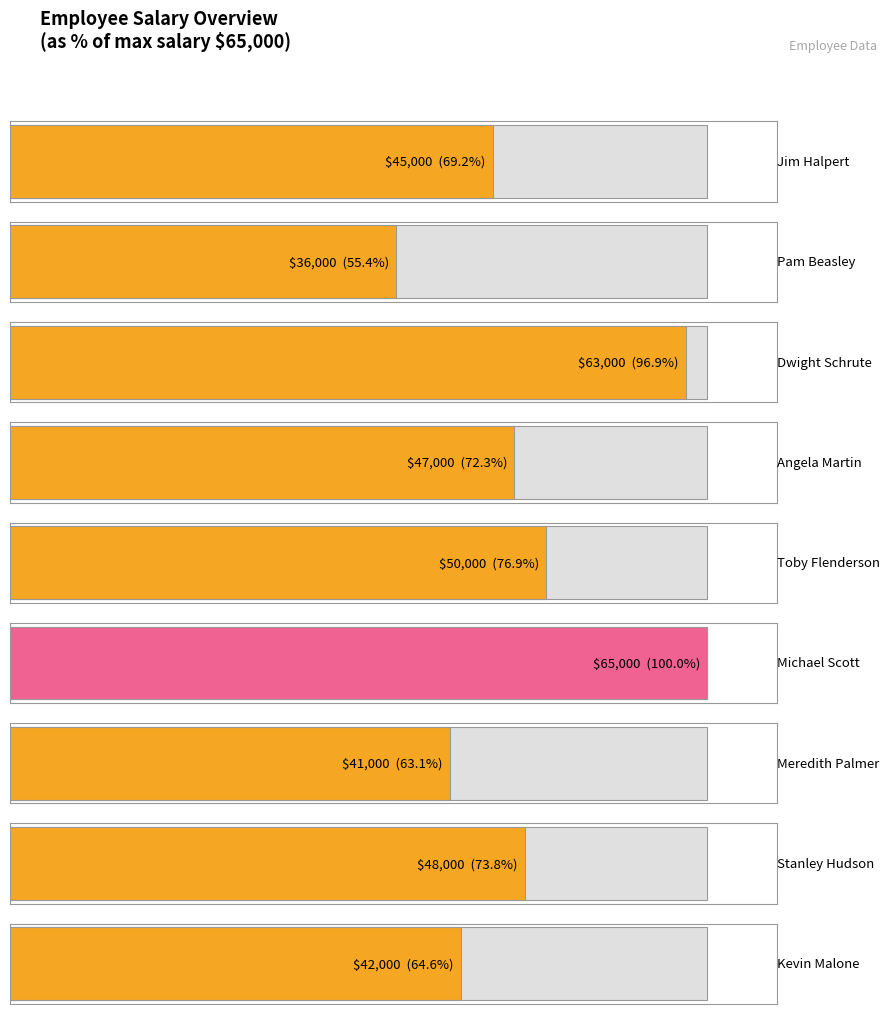

What is the difference between the values at Pam Beasley and Angela Martin?

11000